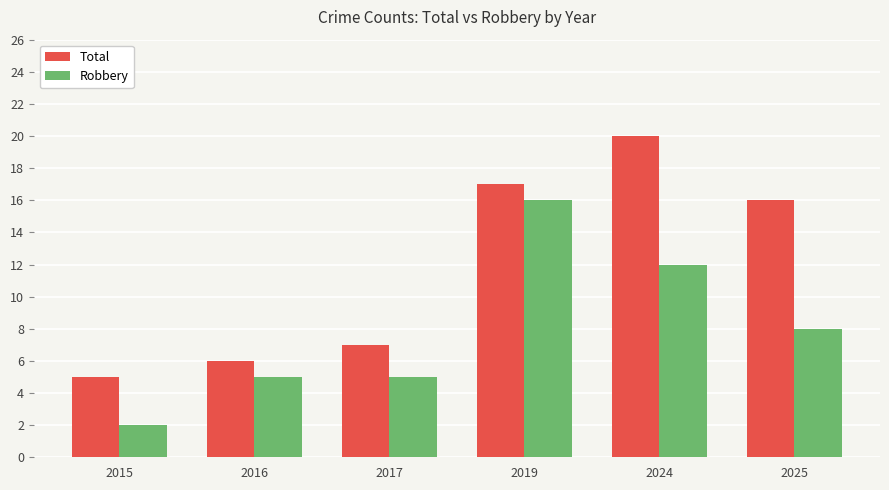

What is the spread (max minus min) of values at 2024?

8